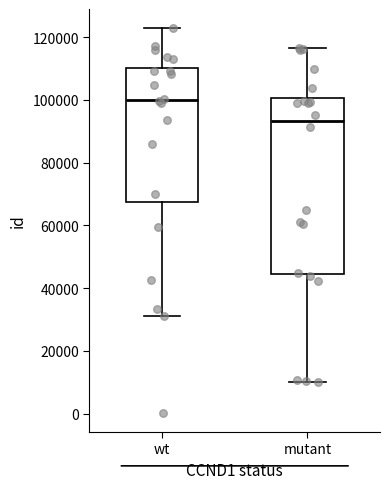

Which box is the tallest, from its lower edge to its upper edge?

mutant